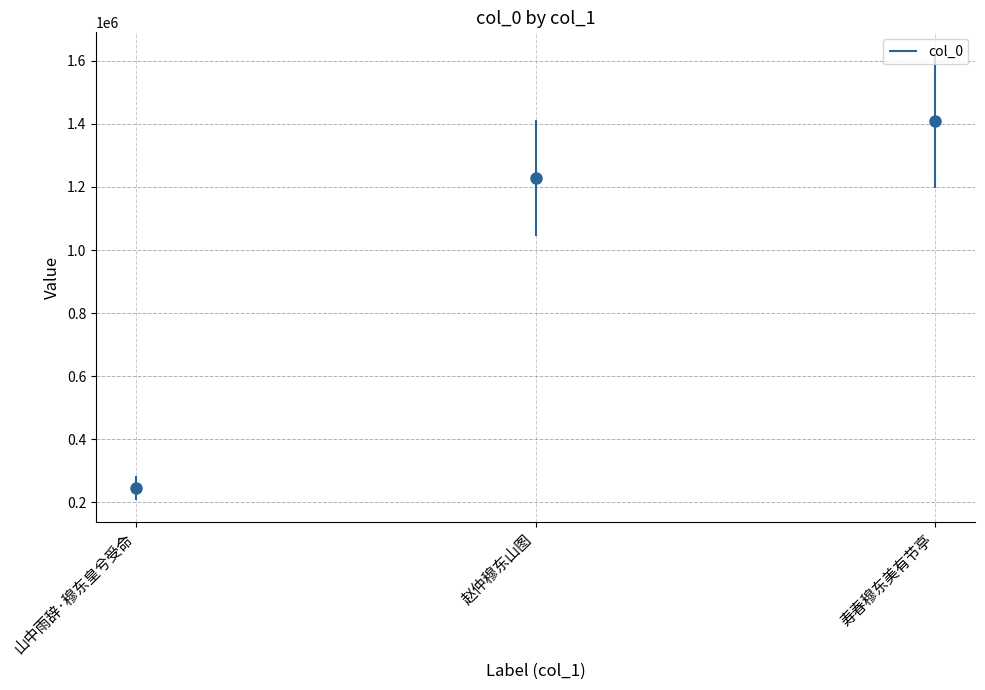

What is the ratio of the value at 山中雨辞·穆东皇兮受命 to the value at 寿春穆东美有节亭?

0.2